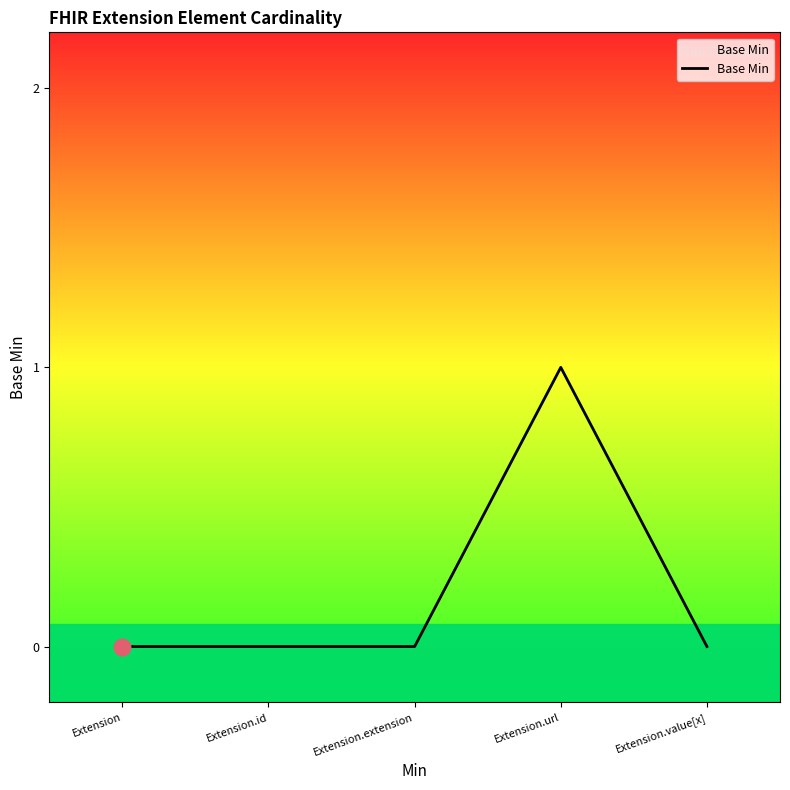

How many interior local peaks (higher than both neighbors) does the data have?

1